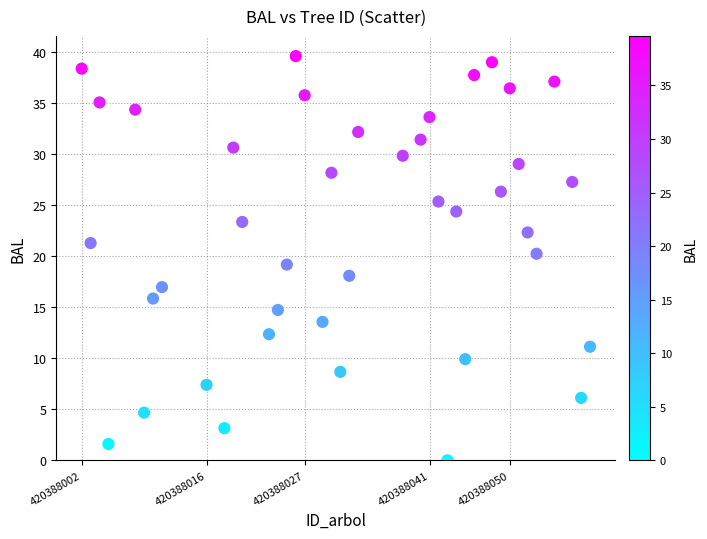

What is the range of Y values (max minus min)?

39.6